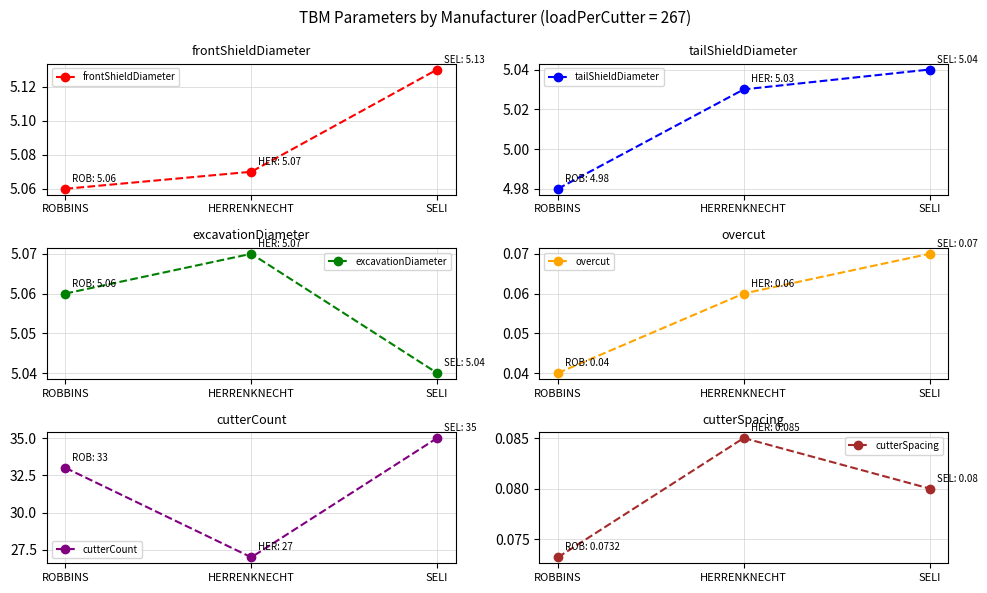

The value of frontShieldDiameter at SELI is 5.1. True or false?

True